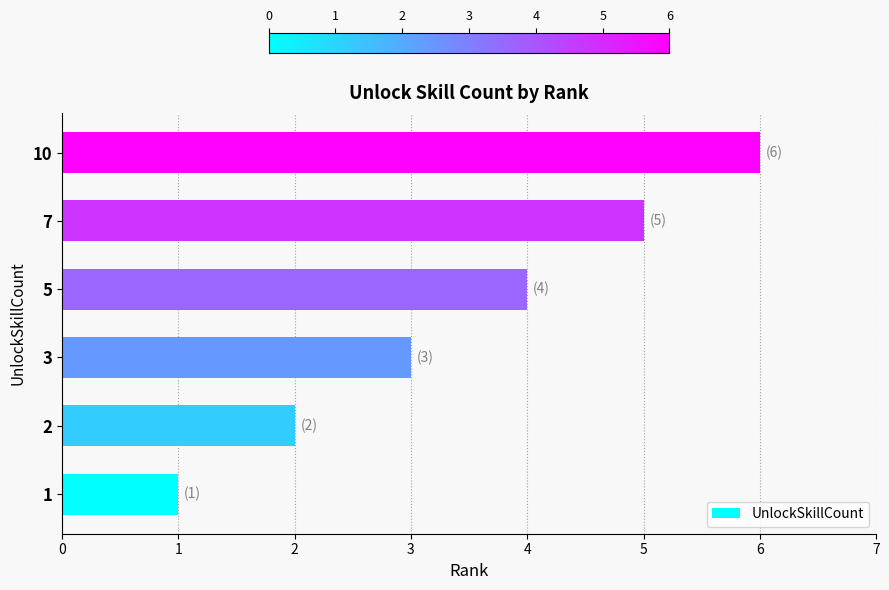

Where is the data nearest to the value 3?

3